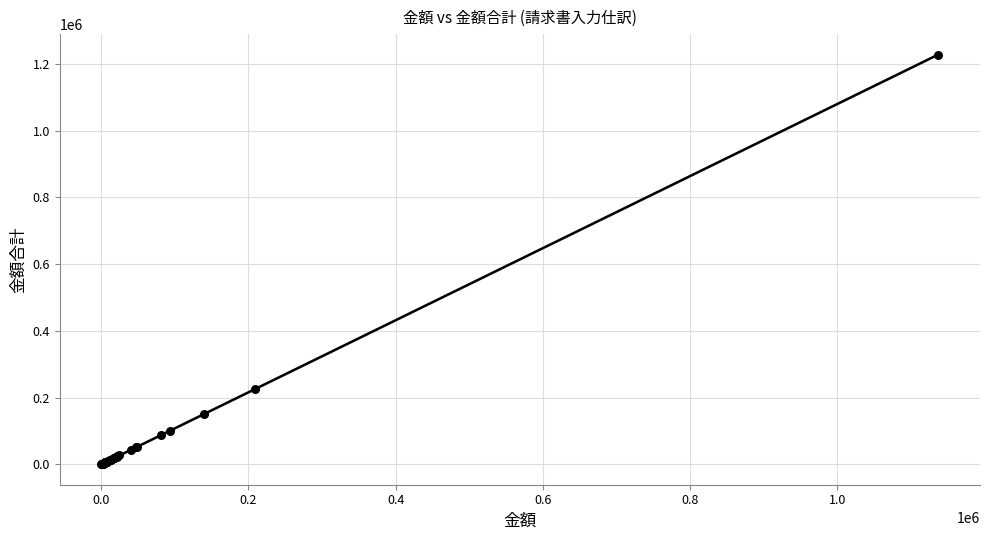

What Y value in the scatter plot is closest to 614195?

225504